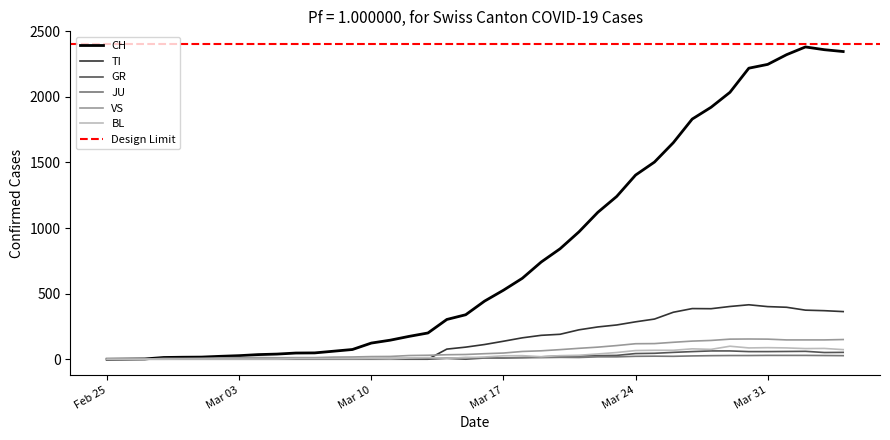

What is the label of the 2nd point from the left?

2020-02-26